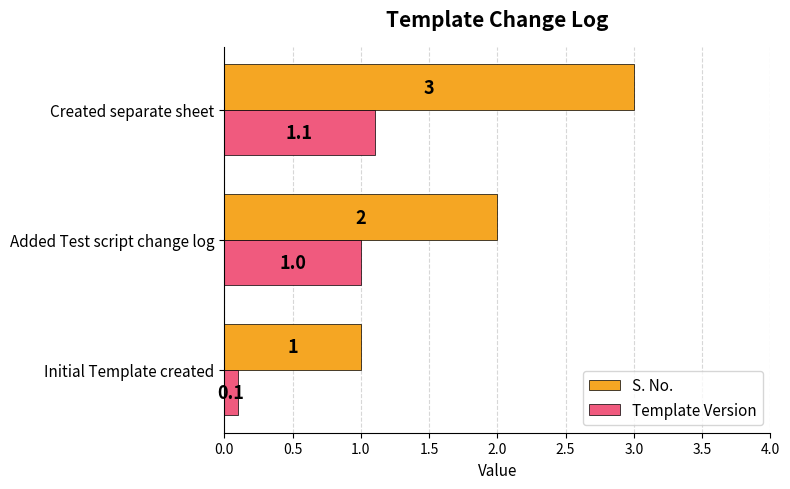

The S. No. series shows 1.5 at Created separate sheet. True or false?

False